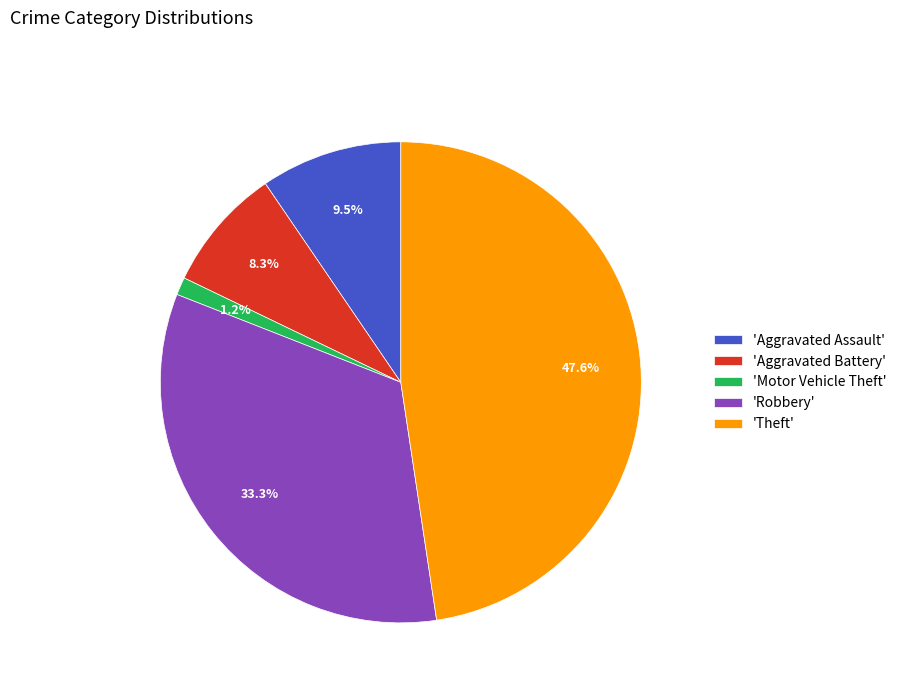

How many segments does this pie chart have?

5